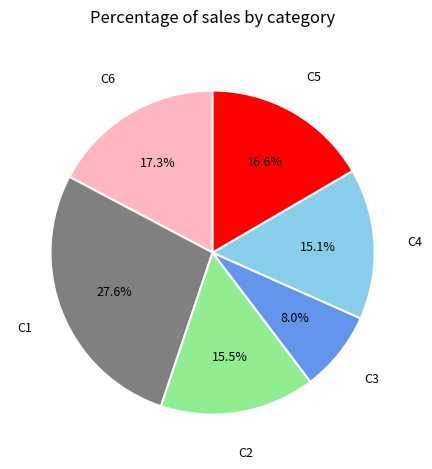

Is there a majority slice in this chart?

No